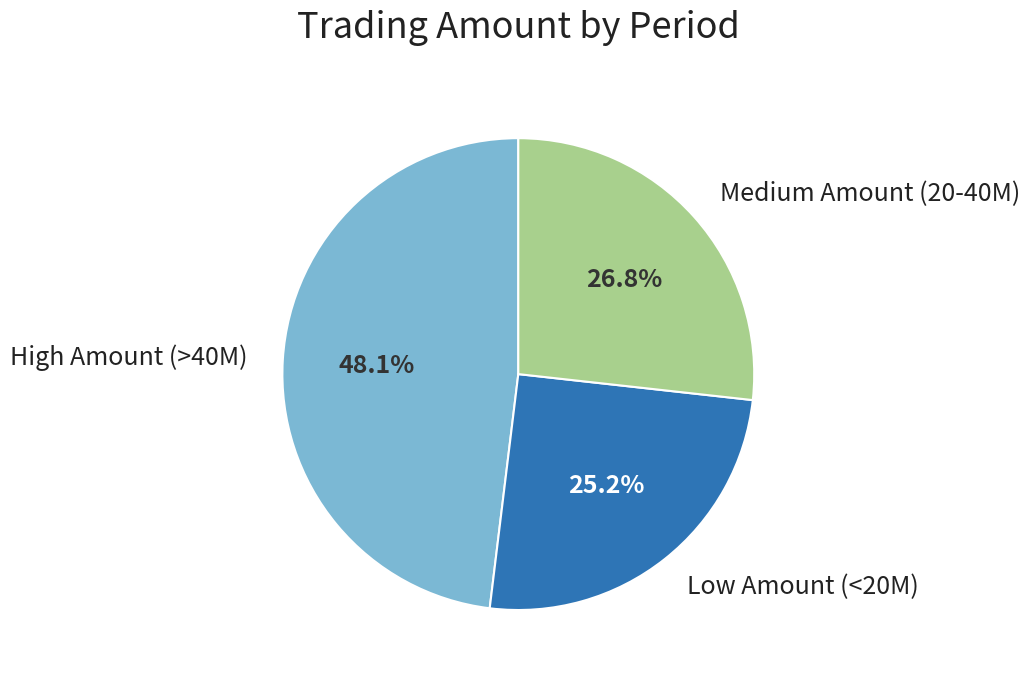

What is the smallest slice in the pie chart?

Low Amount (<20M)